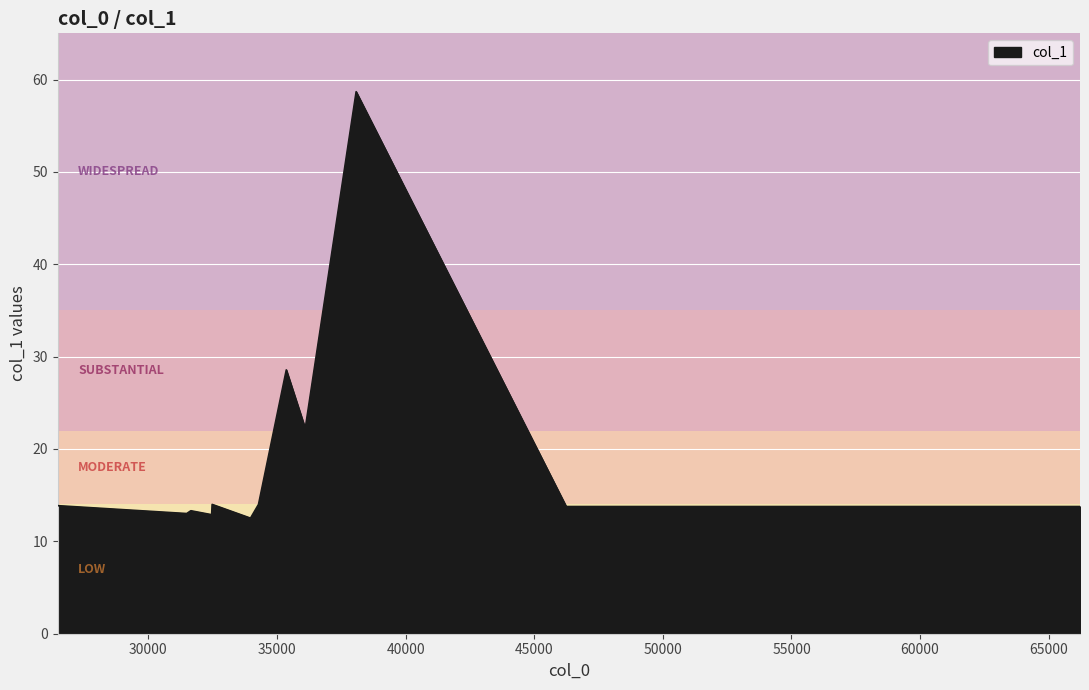

What is the greatest value displayed?

58.7